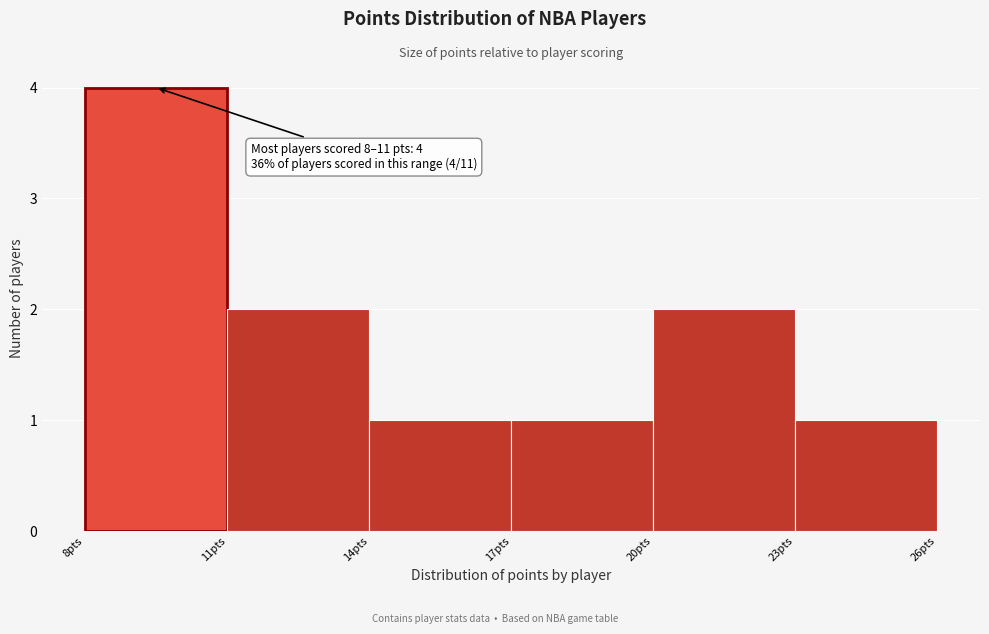

Which range on the x-axis has the tallest bar?

8 to 11